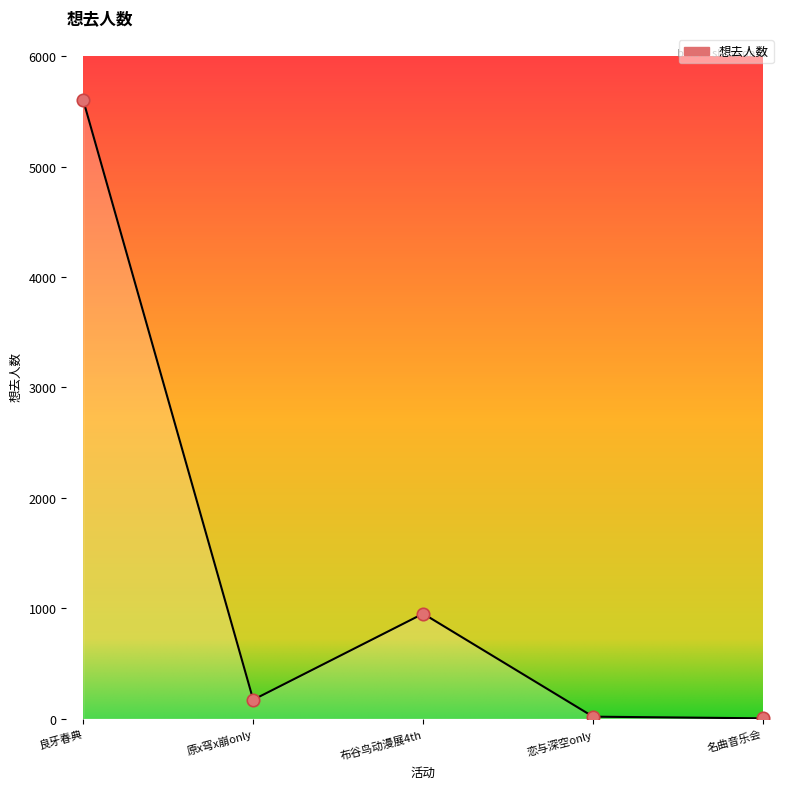

What is the change in value from 良牙春典 to 原x穹x崩only?

-5429